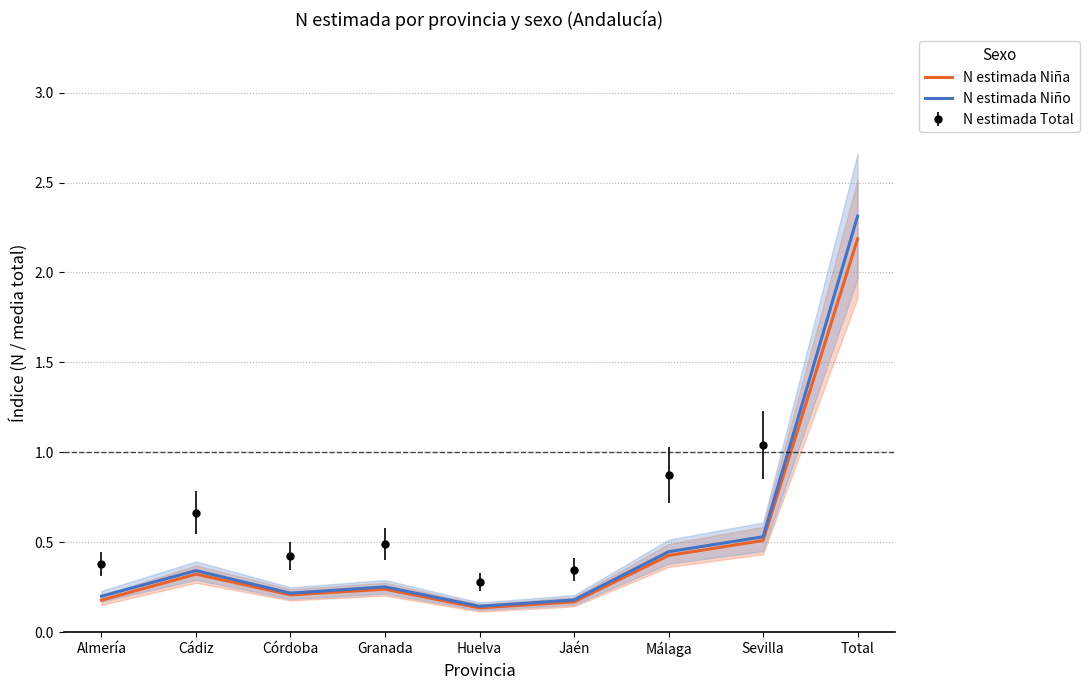

True or false: N estimada Niña and N estimada Niño cross at least once.

False